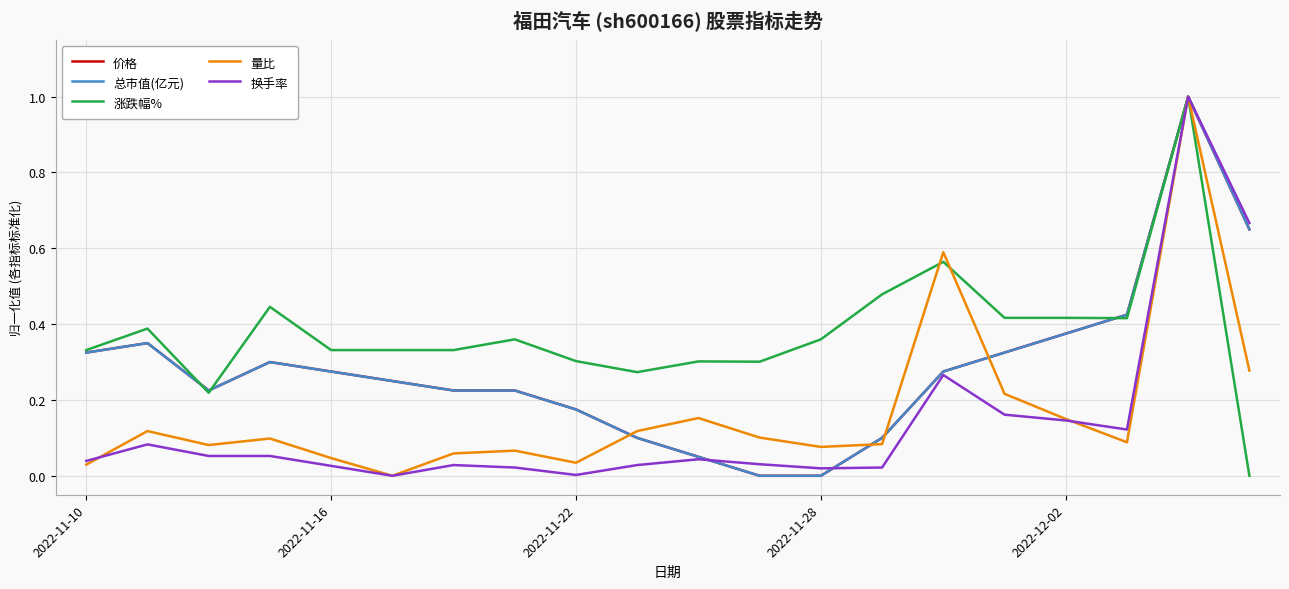

Which series has the largest total across all categories?

涨跌幅%